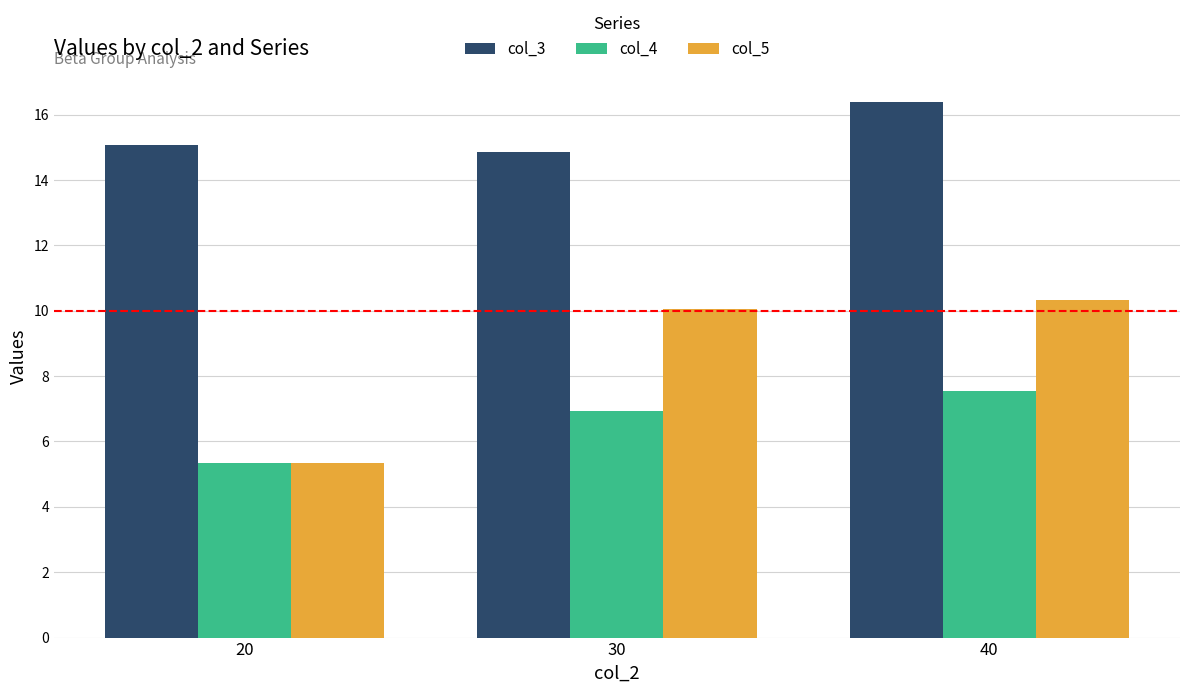

How many bars are there in total?

9